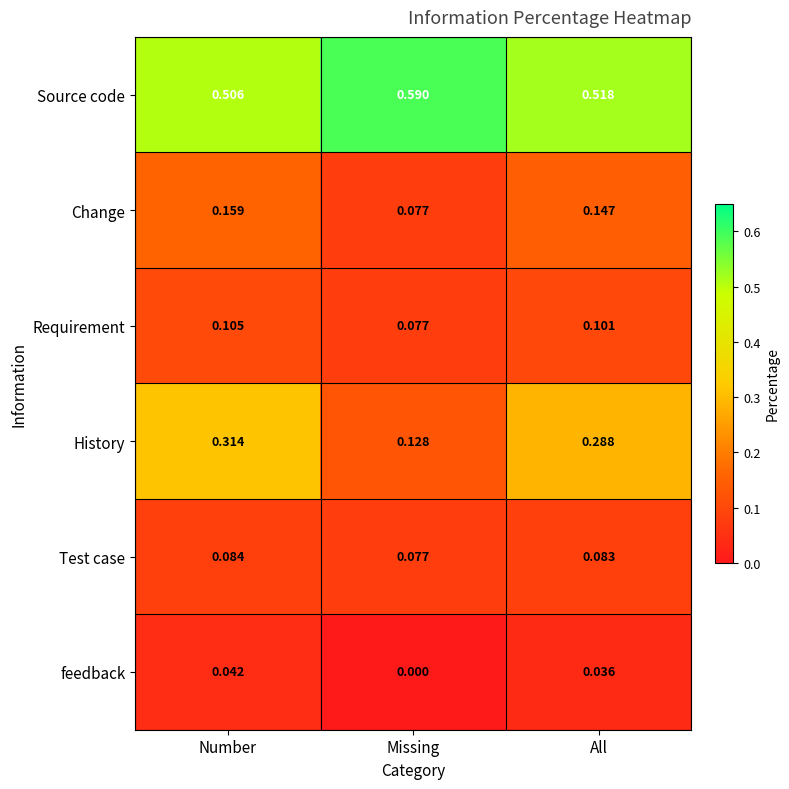

Which series has the largest total across all categories?

Source code